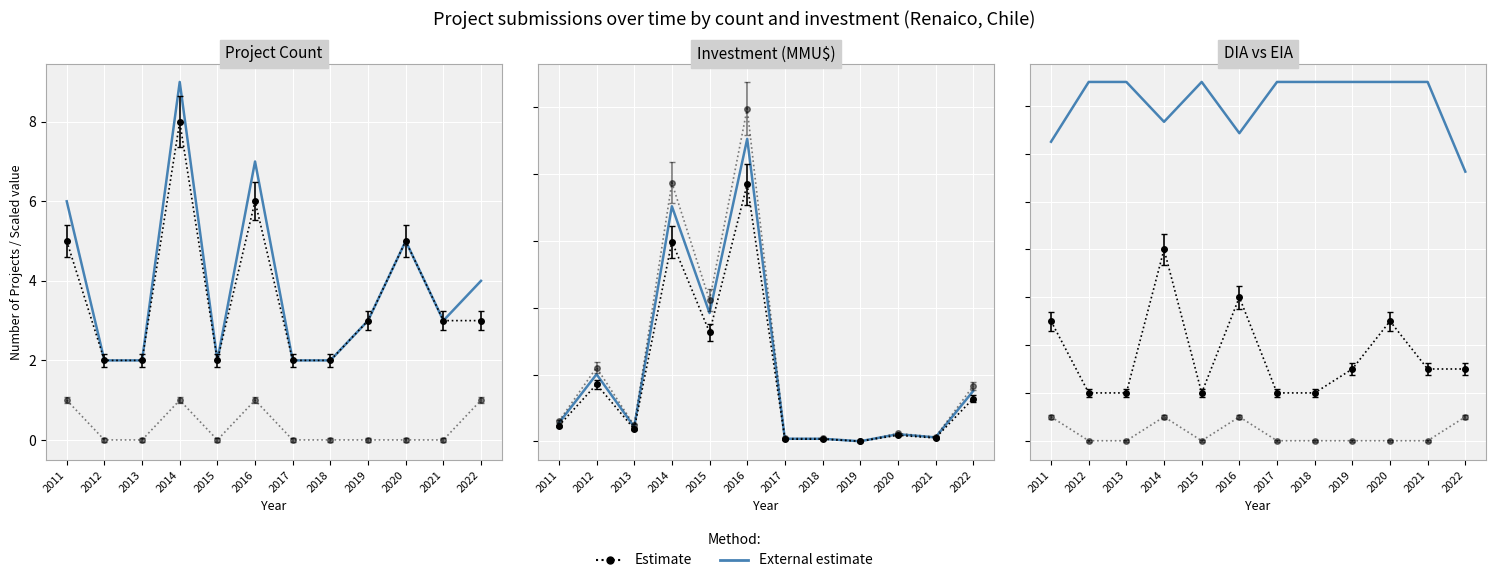

The chart shows a value of 25.4 at 2012. True or false?

False